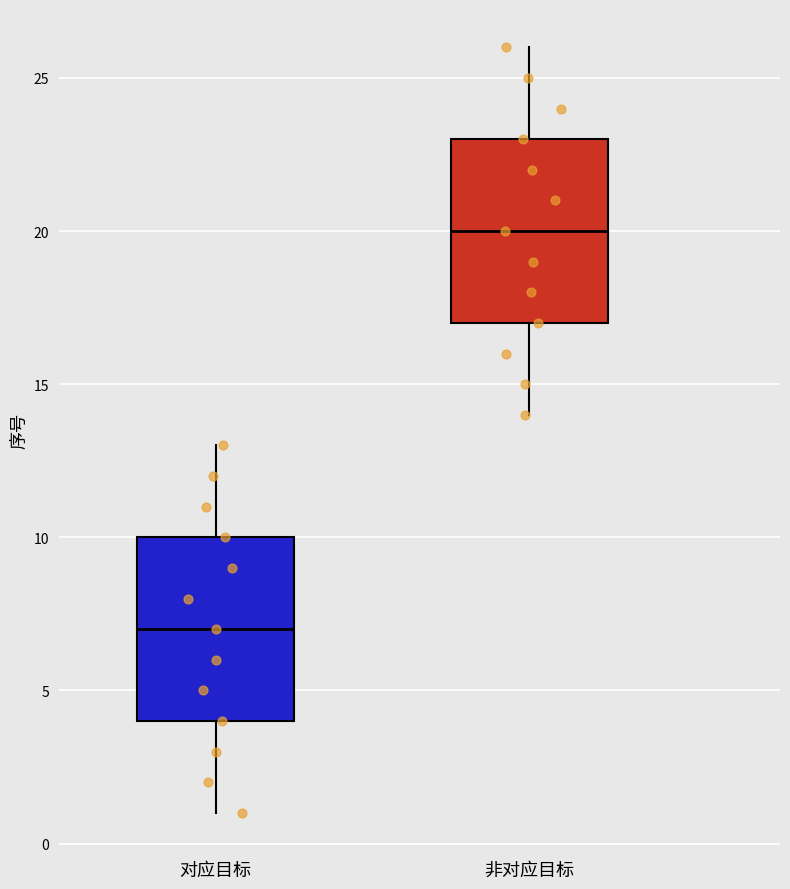

Where is the upper edge of the box for 对应目标 on the y-axis? The values are not printed on the chart, so give them approximately, as read against the axis.

10